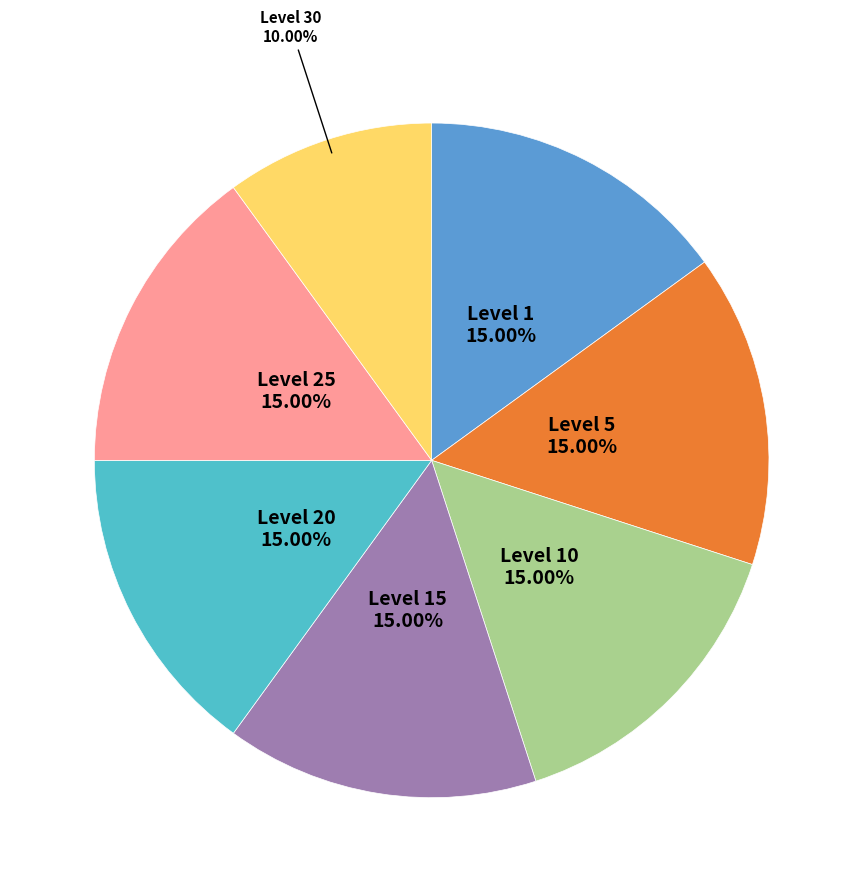

Does Level 25 account for over 50% of the chart?

No